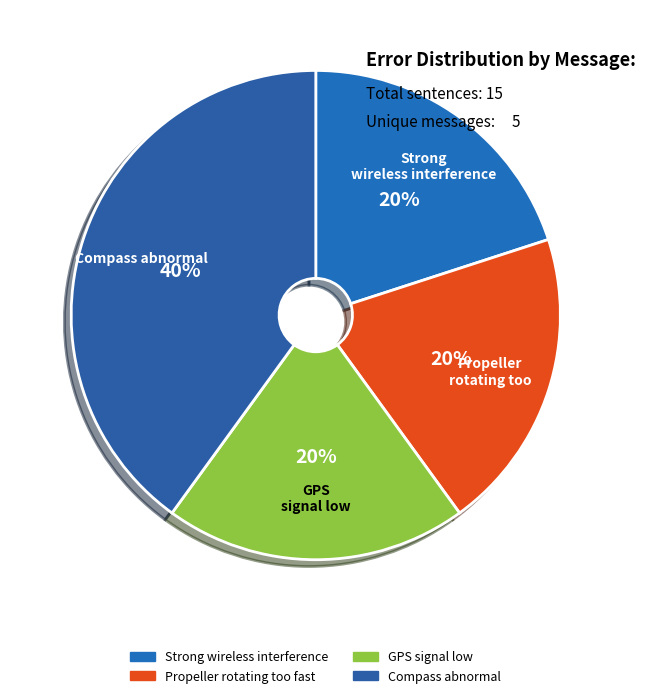

What percentage is the GPS signal low slice, to the nearest percent?

20%